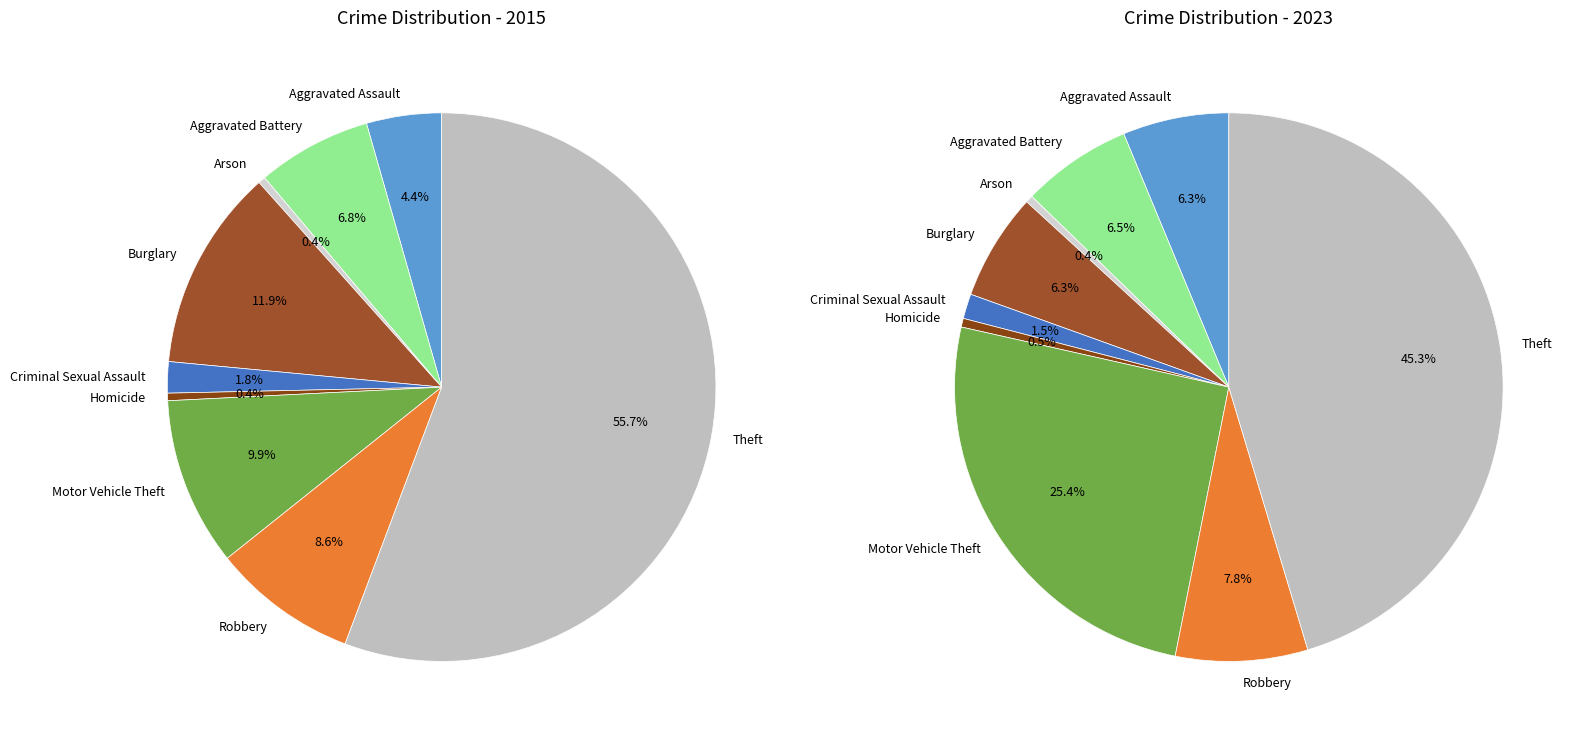

Between Criminal Sexual Assault and Aggravated Battery, which is larger?

Aggravated Battery